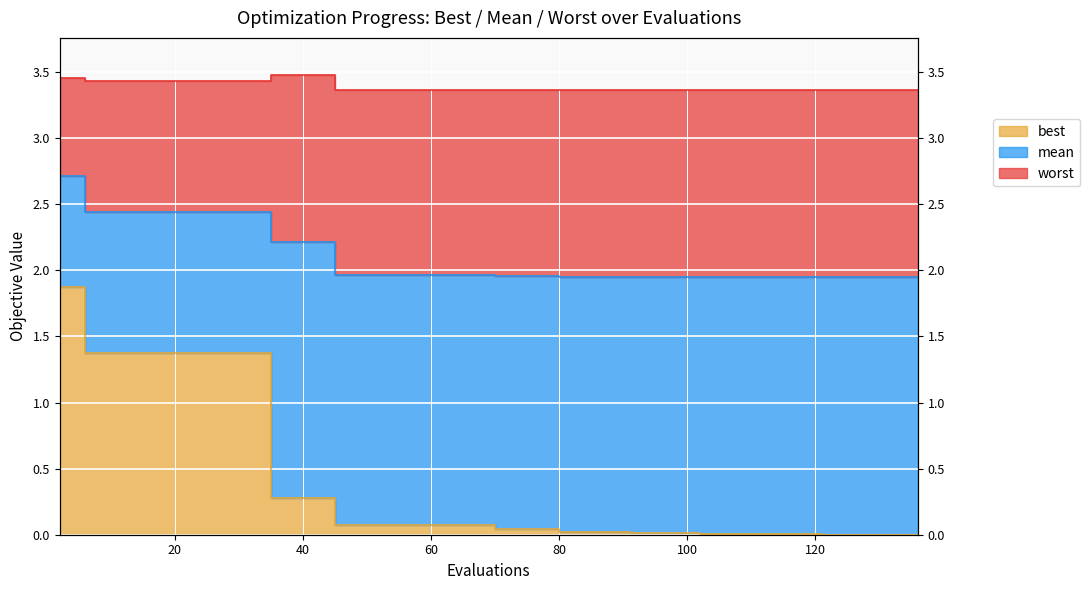

Is the value of best at 80 greater than the value of mean at 45?

No